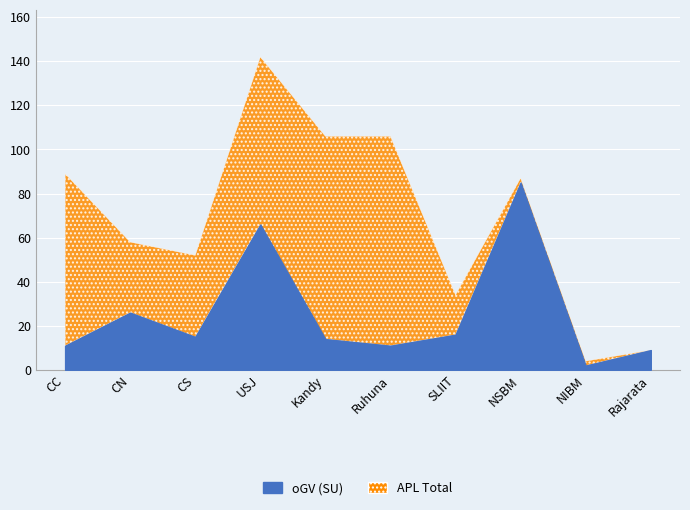

The value of APL Total at CC is 43. True or false?

False